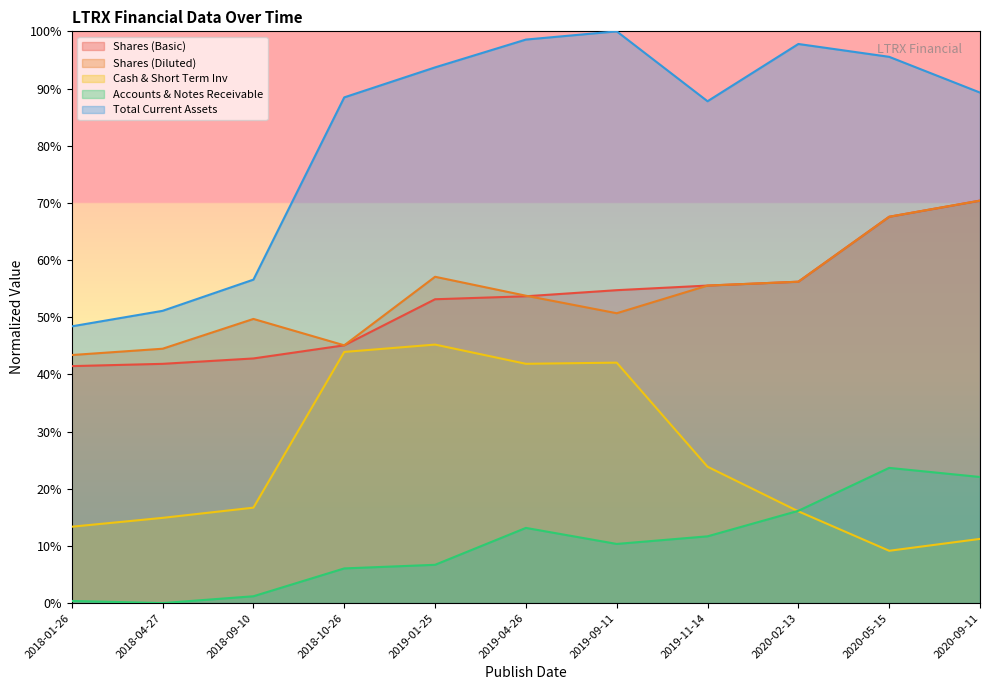

At 2019-04-26, list the series in order from largest to smallest.

Total Current Assets, Shares (Diluted), Shares (Basic), Cash & Short Term Inv, Accounts & Notes Receivable